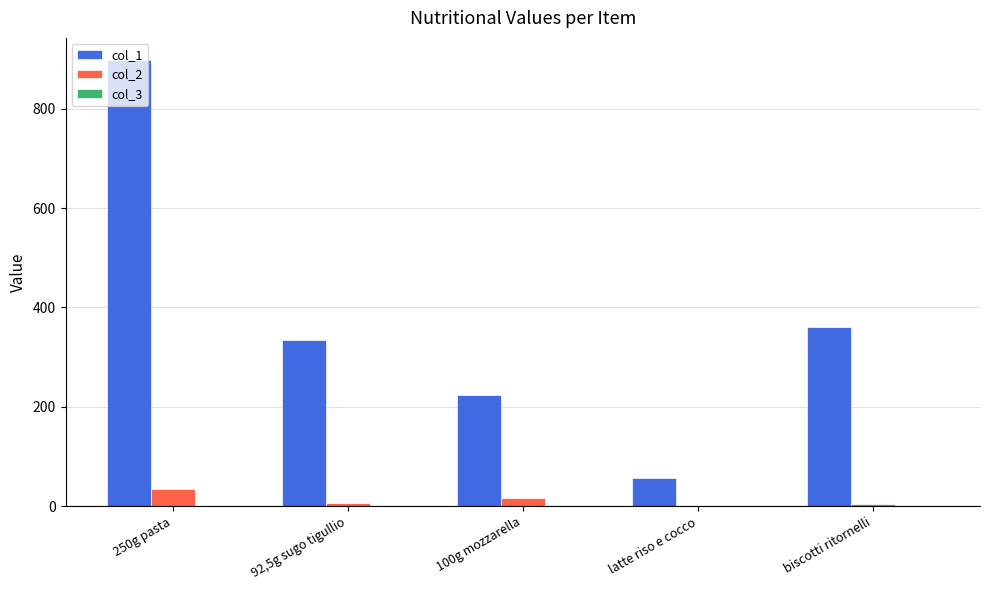

At which label does col_1 first exceed 334?

250g pasta